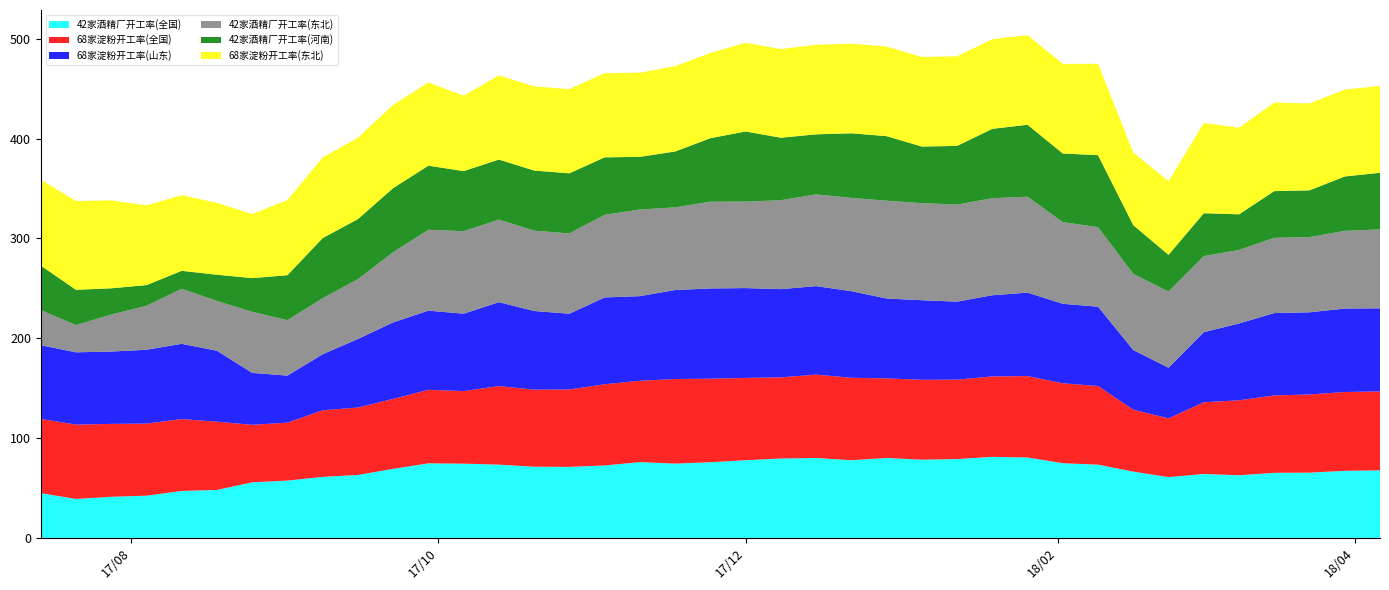

Reading right to left, transcribe all the data shown in this chart.

42家酒精厂开工率(全国): 38=67.7	37=67.1	36=65.3	35=65.1	34=62.7	33=64.0	32=60.8	31=66.3	30=73.3	29=74.8	28=80.5	27=81.1	26=78.9	25=78.3	24=80.0	23=77.8	22=80.0	21=79.5	20=77.8	19=75.8	18=74.4	17=75.8	16=72.5	15=71.1	14=71.2	13=73.3	12=74.3	11=74.7	10=69.1	9=63.0	8=61.1	7=57.3	6=55.6	5=48.0	4=47.0	3=42.3	2=41.1	1=39.0	0=44.8
68家淀粉开工率(全国): 38=79.0	37=79.0	36=78.3	35=77.5	34=75.1	33=71.8	32=58.8	31=62.0	30=78.8	29=80.1	28=81.5	27=80.6	26=79.6	25=80.1	24=79.7	23=82.6	22=83.5	21=81.3	20=82.5	19=83.7	18=84.7	17=81.5	16=81.4	15=77.6	14=77.2	13=78.7	12=72.7	11=73.7	10=70.0	9=67.5	8=66.7	7=58.1	6=57.7	5=68.4	4=72.0	3=72.2	2=73.1	1=74.5	0=74.3
68家淀粉开工率(山东): 38=83.3	37=83.6	36=82.3	35=82.5	34=77.0	33=70.2	32=50.8	31=59.8	30=79.5	29=79.6	28=83.6	27=81.3	26=78.2	25=79.7	24=80.1	23=86.8	22=88.7	21=88.4	20=90.0	19=90.4	18=89.2	17=84.8	16=87.0	15=75.9	14=78.8	13=84.1	12=77.6	11=79.3	10=76.7	9=68.7	8=56.1	7=47.1	6=52.0	5=71.1	4=75.4	3=74.0	2=72.4	1=72.4	0=73.9
42家酒精厂开工率(东北): 38=79.0	37=77.8	36=75.4	35=75.4	34=73.7	33=76.2	32=76.3	31=76.3	30=79.7	29=81.8	28=96.1	27=97.2	26=97.2	25=97.2	24=98.0	23=93.5	22=91.9	21=89.1	20=86.6	19=86.9	18=82.8	17=86.8	16=82.8	15=80.5	14=80.5	13=82.7	12=82.7	11=81.0	10=70.4	9=59.9	8=56.2	7=55.5	6=61.2	5=49.9	4=55.1	3=44.1	2=37.1	1=27.2	0=35.2
42家酒精厂开工率(河南): 38=56.8	37=54.5	36=46.8	35=46.8	34=35.7	33=43.0	32=36.8	31=48.8	30=72.1	29=68.8	28=72.1	27=69.5	26=58.8	25=56.7	24=64.7	23=64.7	22=60.2	21=62.6	20=70.3	19=63.6	18=56.0	17=52.8	16=57.6	15=60.2	14=60.2	13=60.2	12=60.2	11=64.2	10=64.2	9=60.2	8=60.2	7=45.1	6=33.8	5=26.3	4=18.0	3=20.7	2=26.3	1=35.4	0=44.6
68家淀粉开工率(东北): 38=87.0	37=87.0	36=87.0	35=88.7	34=86.8	33=90.4	32=73.7	31=72.8	30=91.5	29=89.8	28=89.8	27=89.8	26=89.8	25=89.8	24=89.8	23=89.8	22=89.8	21=88.8	20=88.8	19=85.5	18=85.5	17=84.3	16=84.3	15=84.3	14=84.3	13=84.3	12=75.5	11=83.4	10=83.4	9=81.6	8=80.8	7=75.3	6=64.1	5=72.1	4=75.8	3=79.9	2=88.1	1=88.9	0=86.0